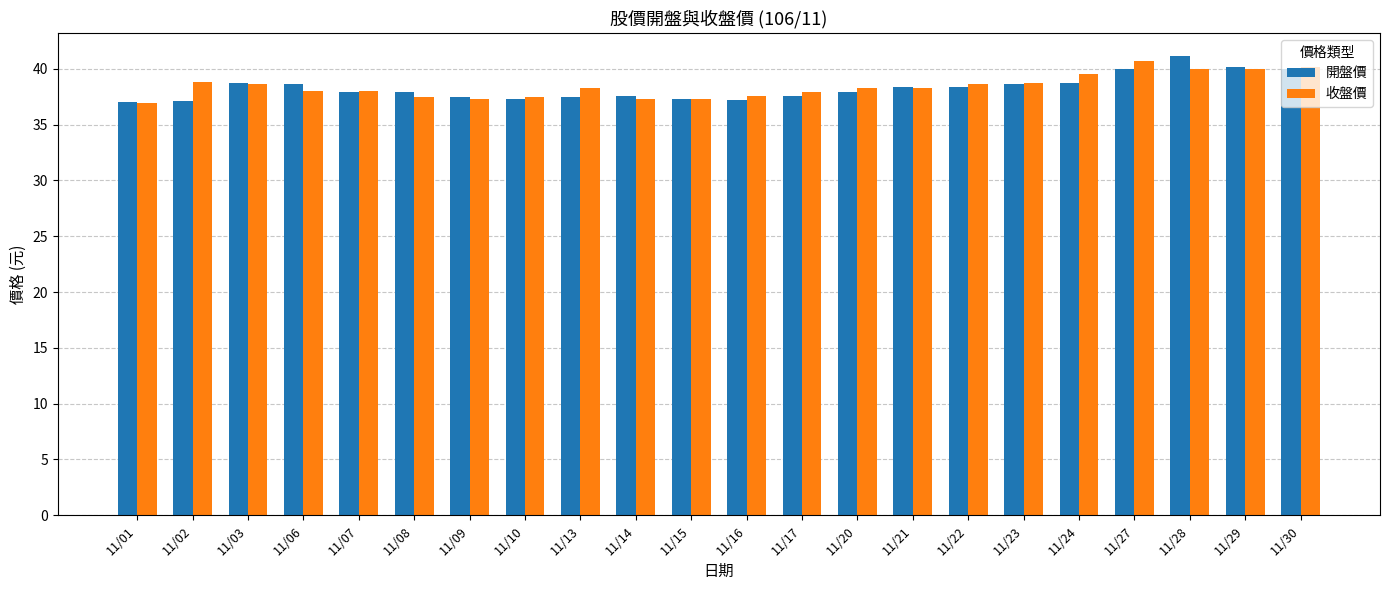

Is the value of 收盤價 at 11/15 greater than the value of 開盤價 at 11/29?

No